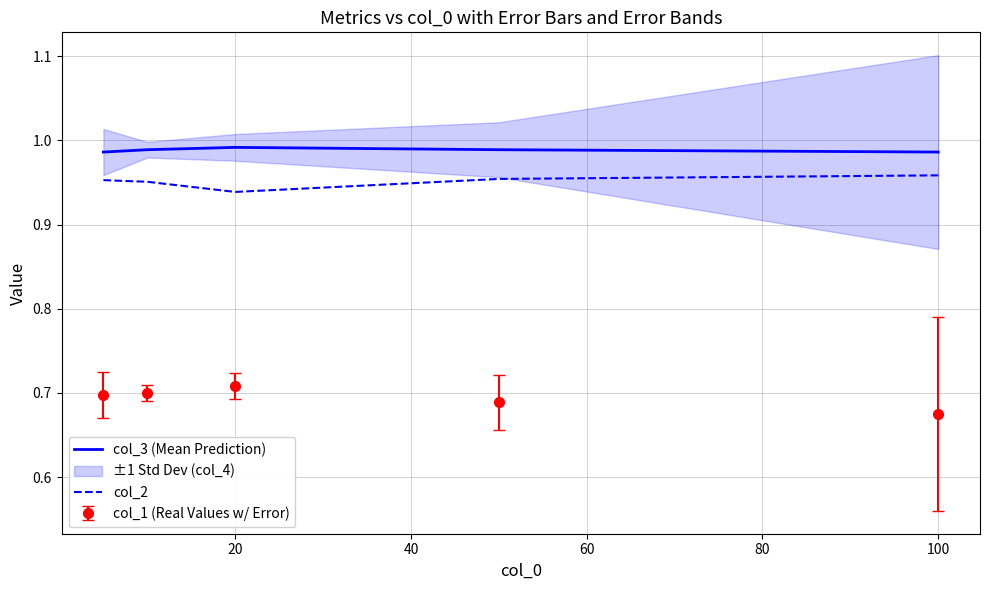

True or false: col_1 (Real Values w/ Error) and col_3 (Mean Prediction) intersect in this chart.

False